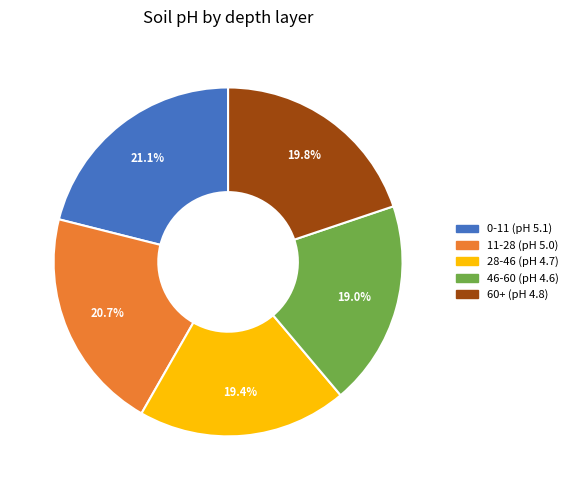

True or false: 60+ accounts for 28% of the total.

False